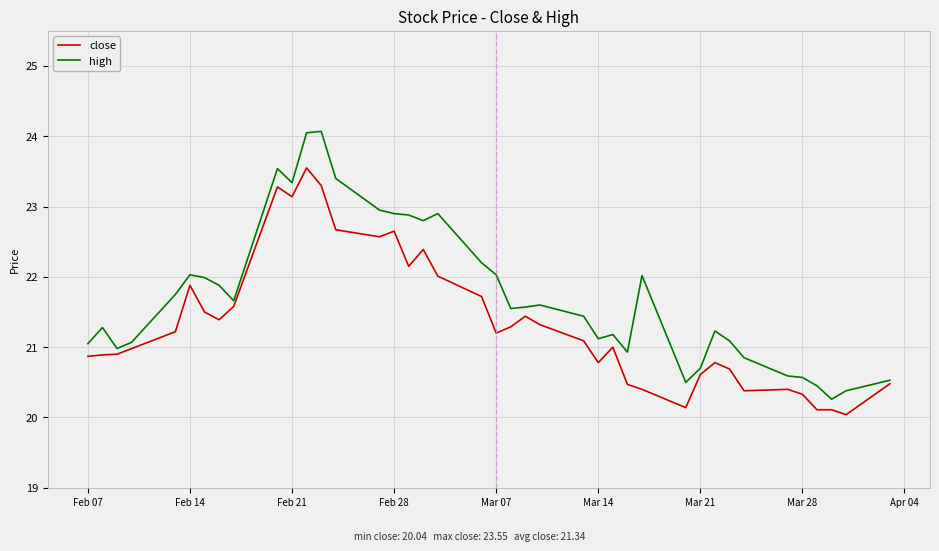

Does the chart have visible grid lines?

Yes